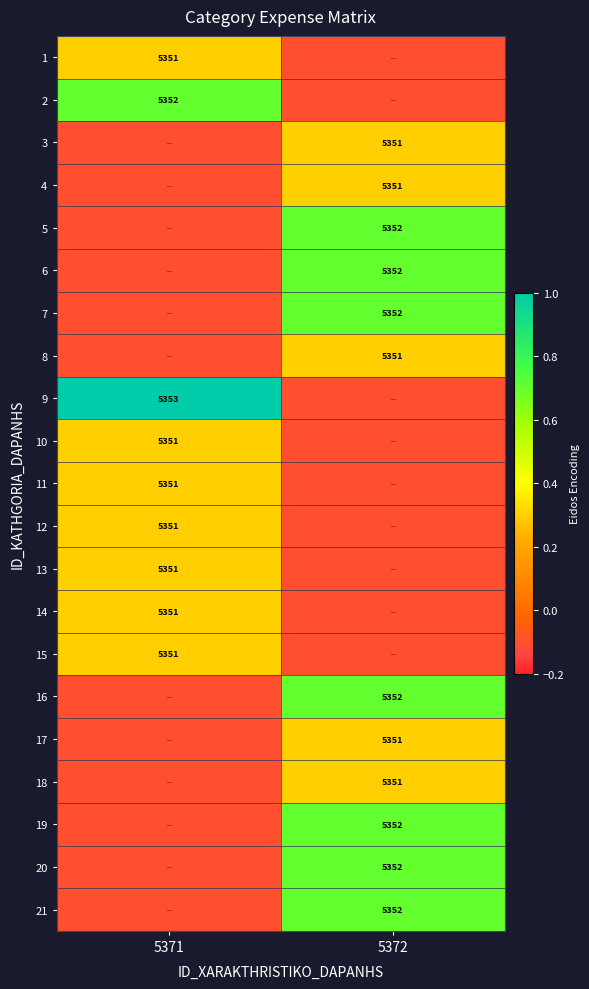

How many data points does each series have?

2